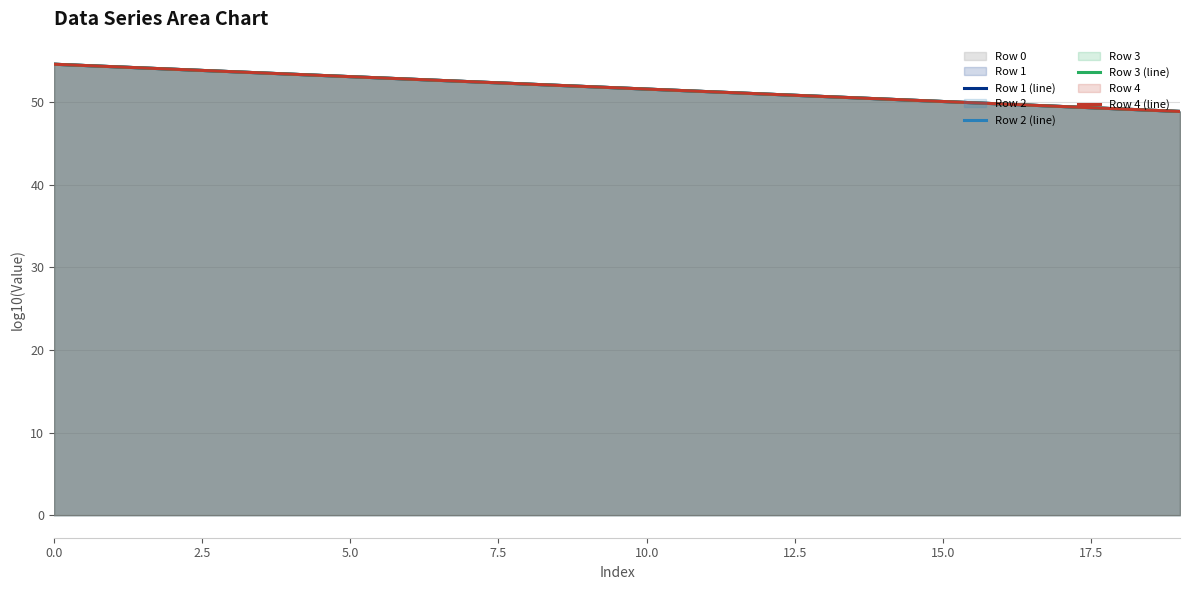

What is the label of the 4th point from the right?

16